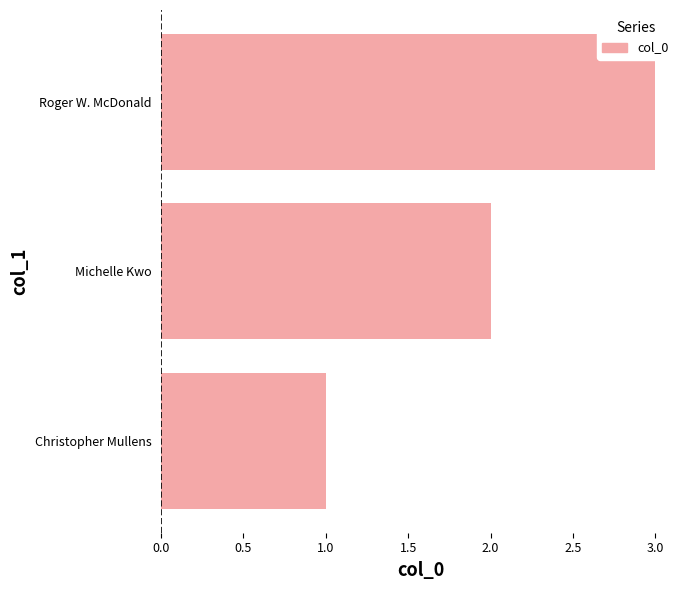

Approximately how many times larger is the value at Michelle Kwo compared to Christopher Mullens?

2.0